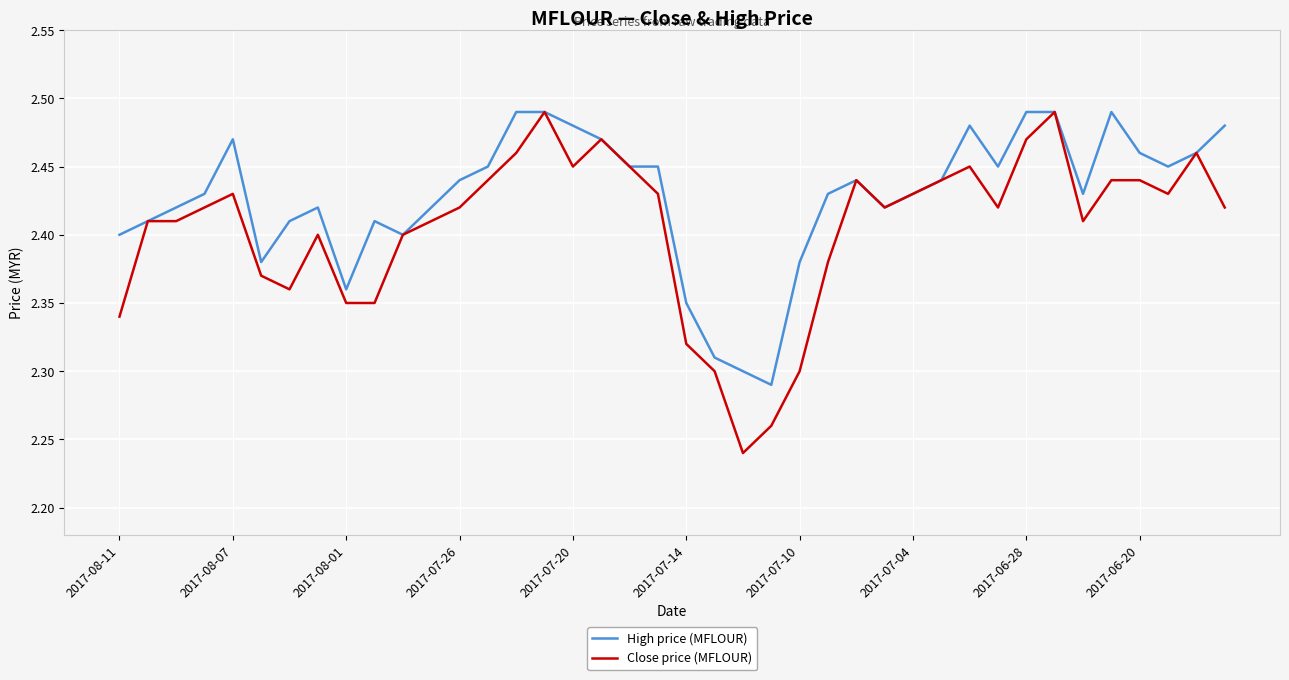

Which series has the largest total across all categories?

High price (MFLOUR)